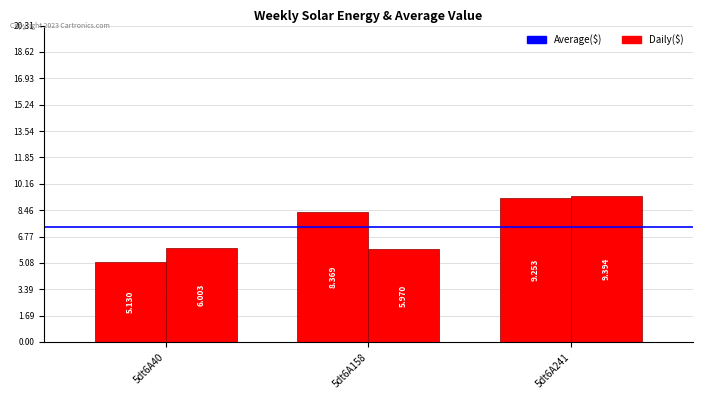

How many bars are there in each group?

2